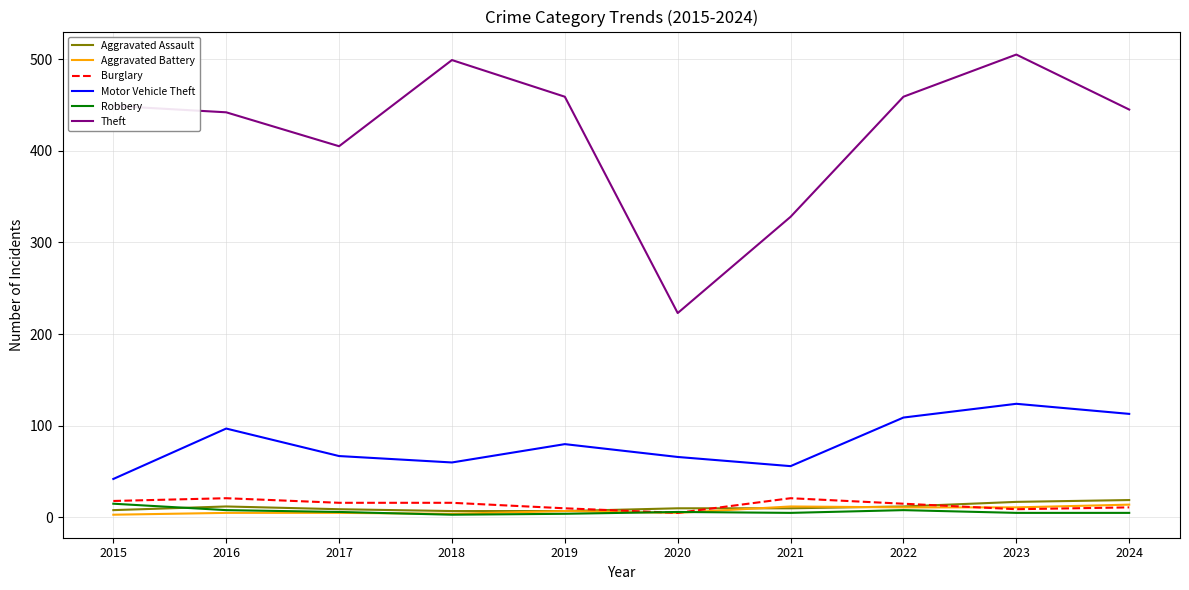

Is it true that Motor Vehicle Theft equals 97 at 2021?

False